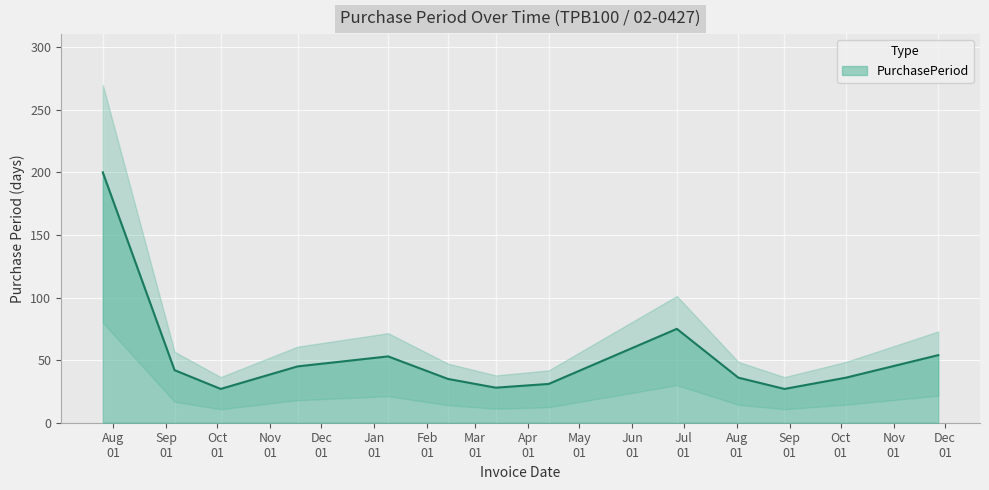

What is the change in value from 2016-10-03 to 2017-10-04?

+9